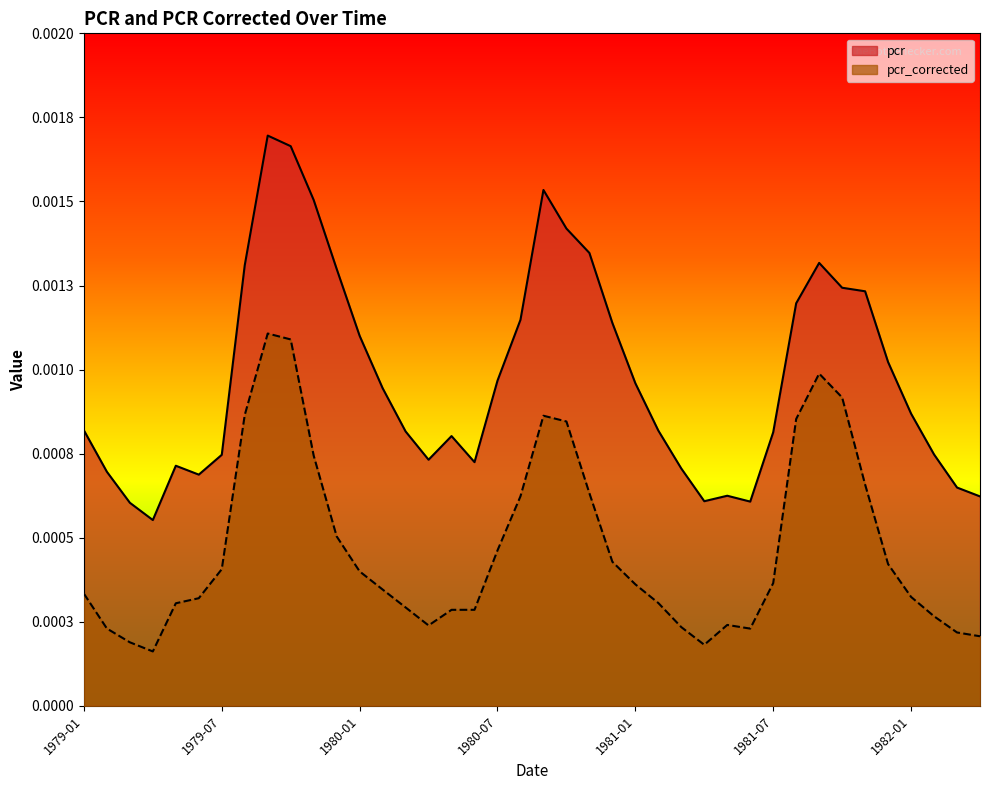

List the series in order of their overall mean, highest first.

pcr, pcr_corrected